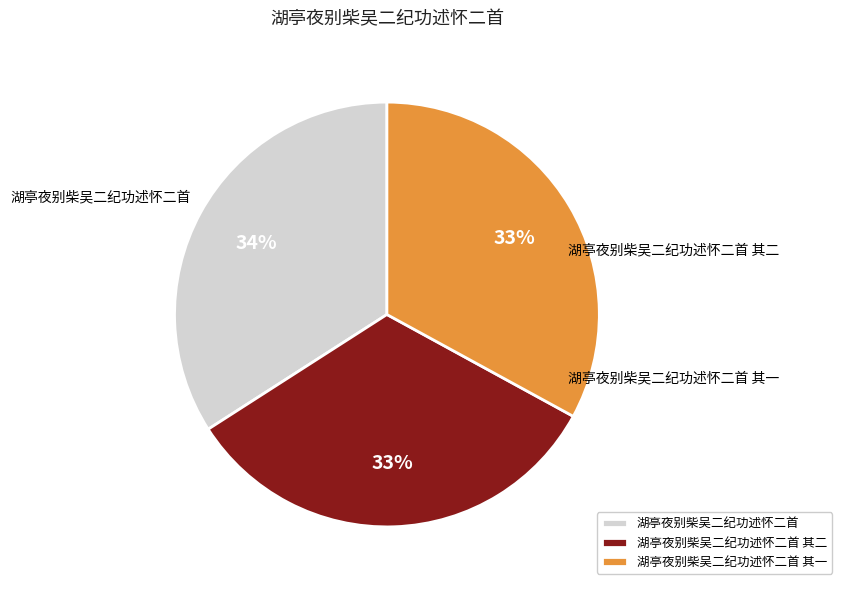

Which slice is the largest?

湖亭夜别柴吴二纪功述怀二首